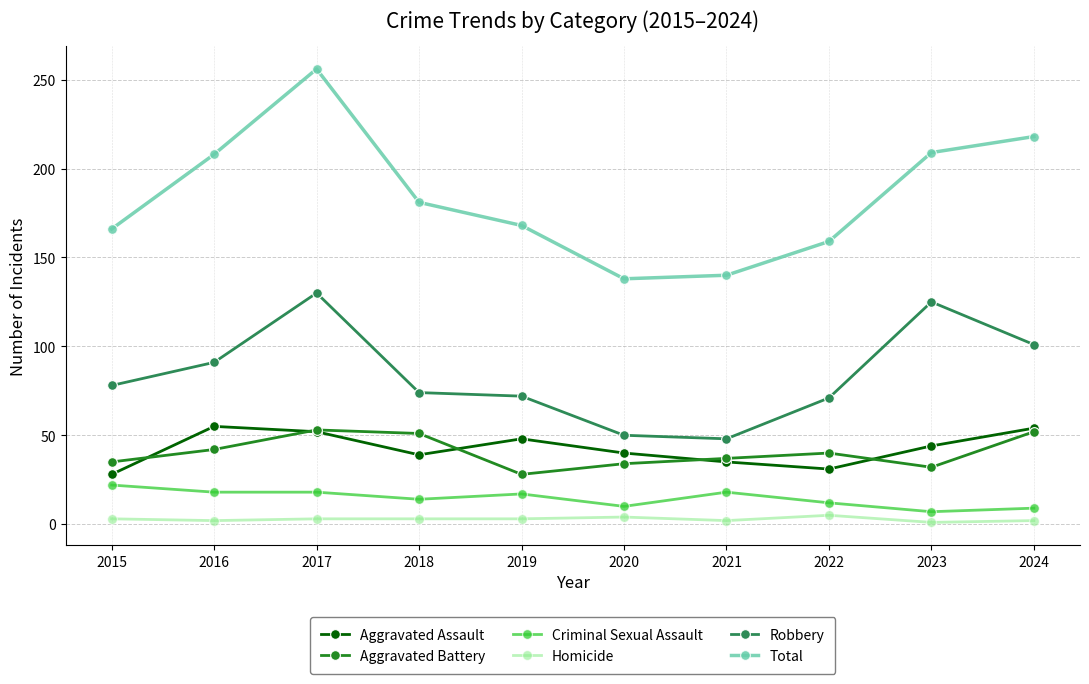

Where is the first local maximum for Robbery?

2017